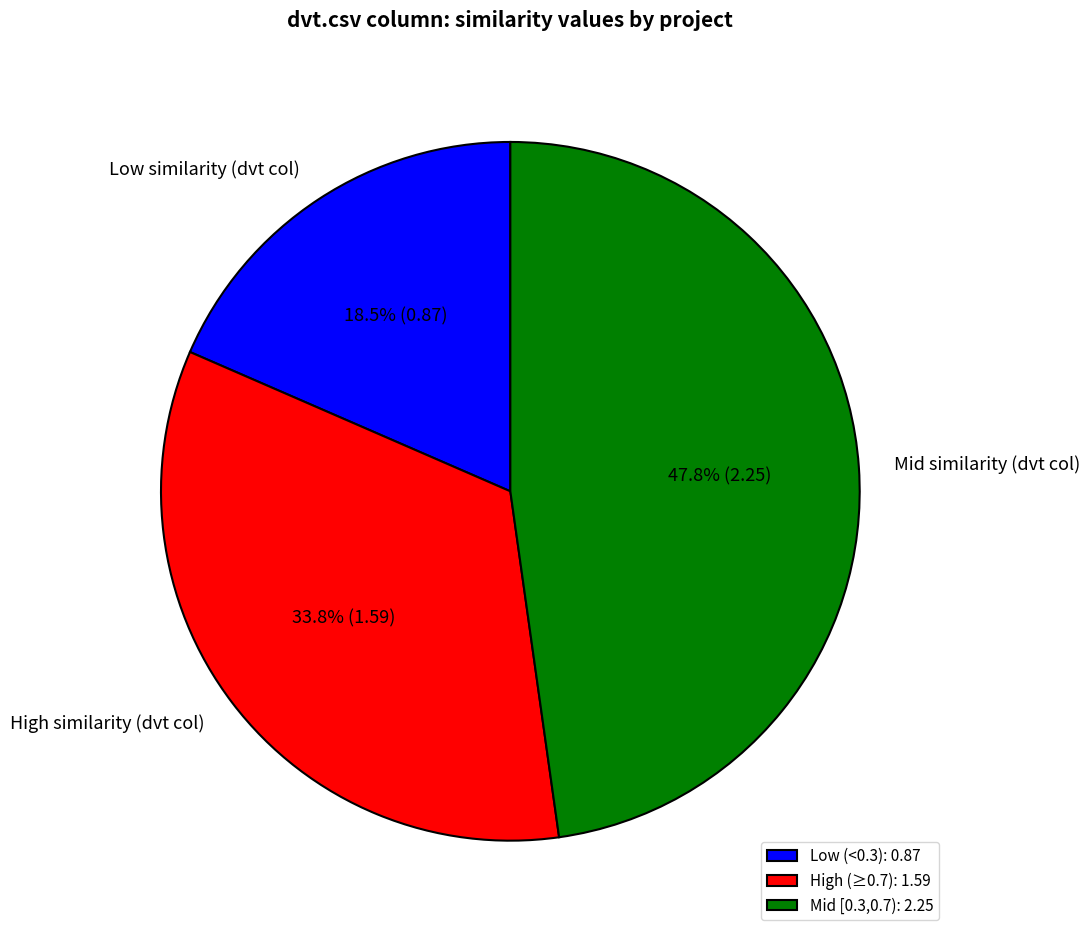

What percentage do Mid similarity (dvt col) and High similarity (dvt col) together represent?

81.5%